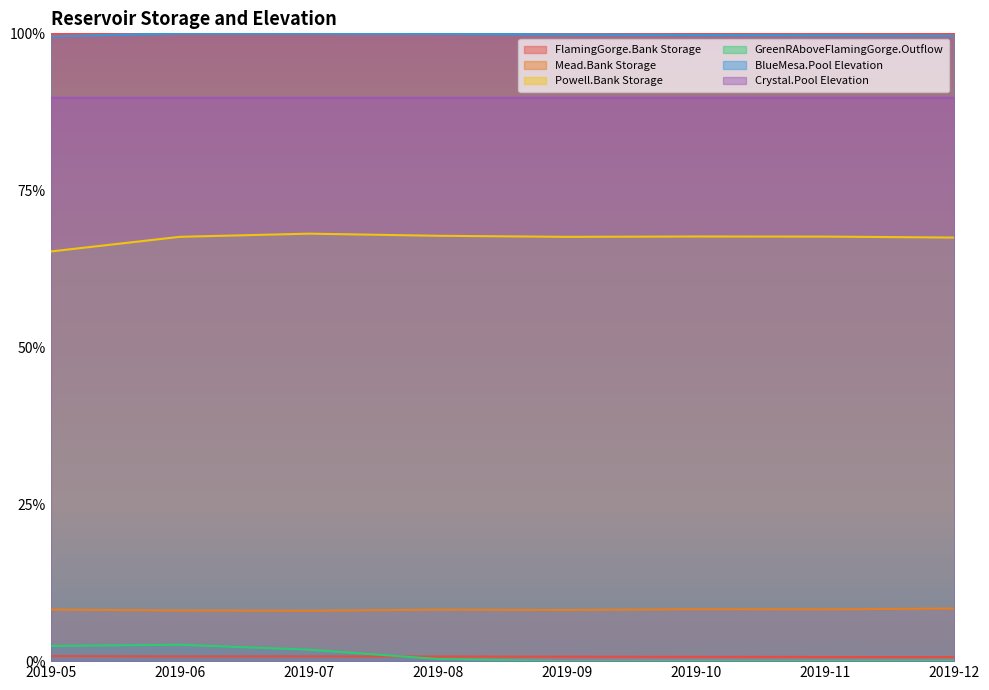

Where is GreenRAboveFlamingGorge.Outflow nearest to the value 0?

2019-09